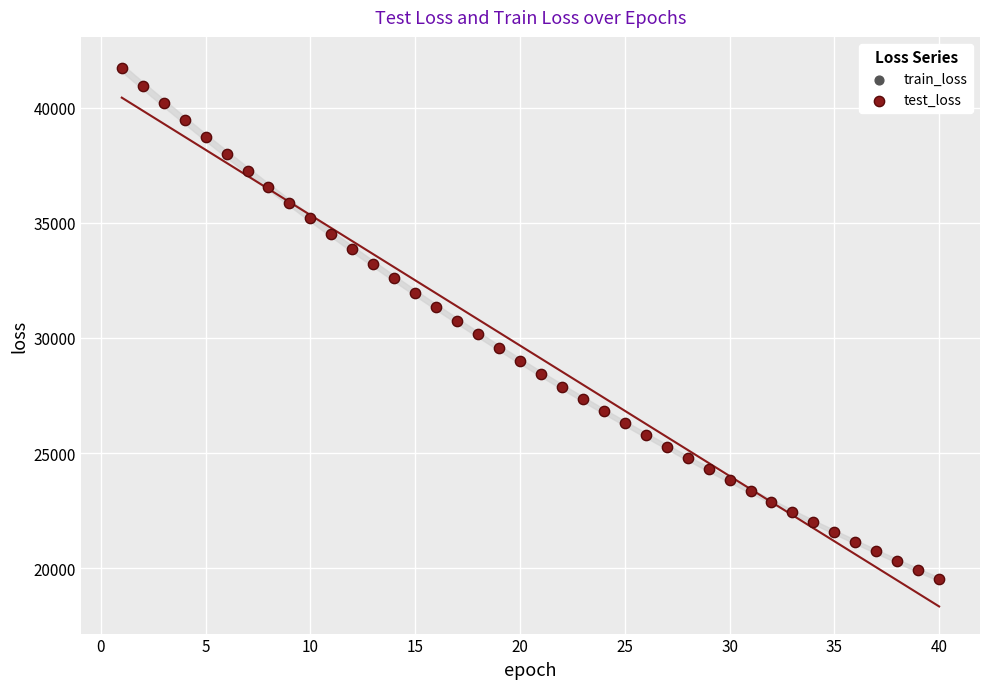

Which series has the largest Y range (max minus min)?

train_loss